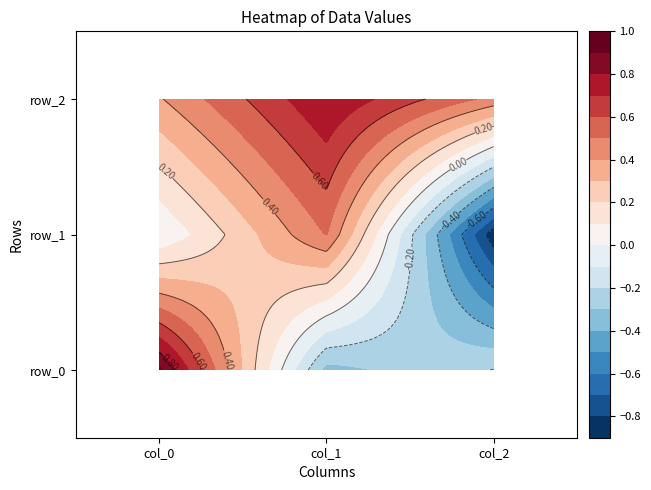

Between col_1 and col_0, which is larger?

col_0